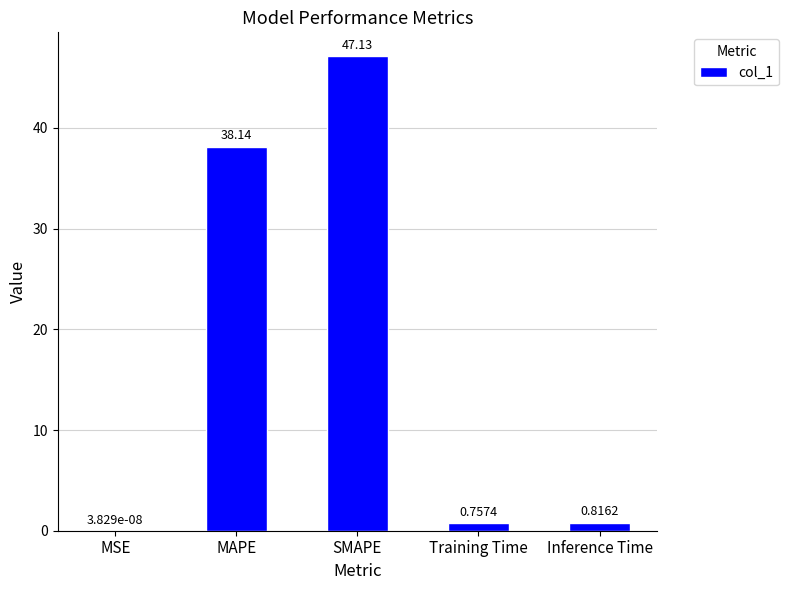

Are the bars horizontal?

No